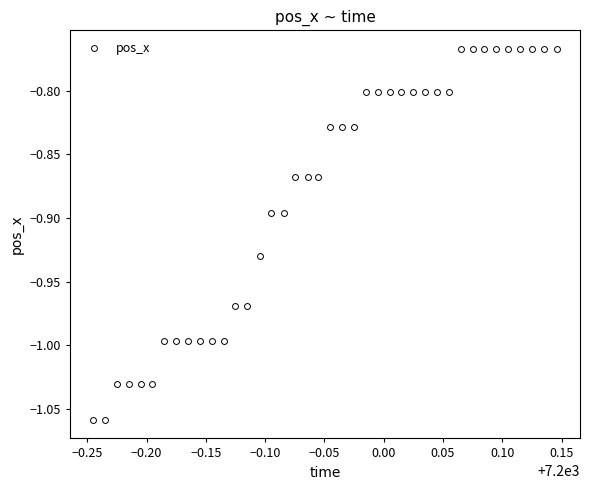

What is the range of X values (max minus min)?

0.4